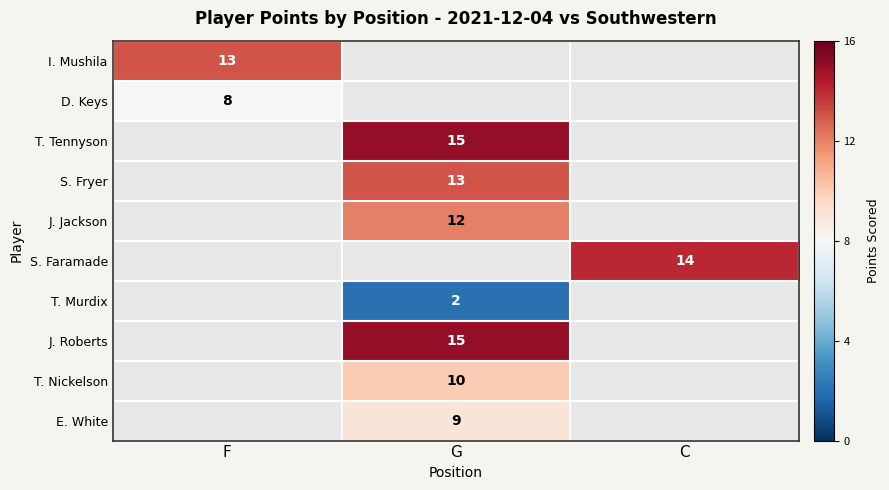

Is it true that T. Nickelson equals 10 at G?

True